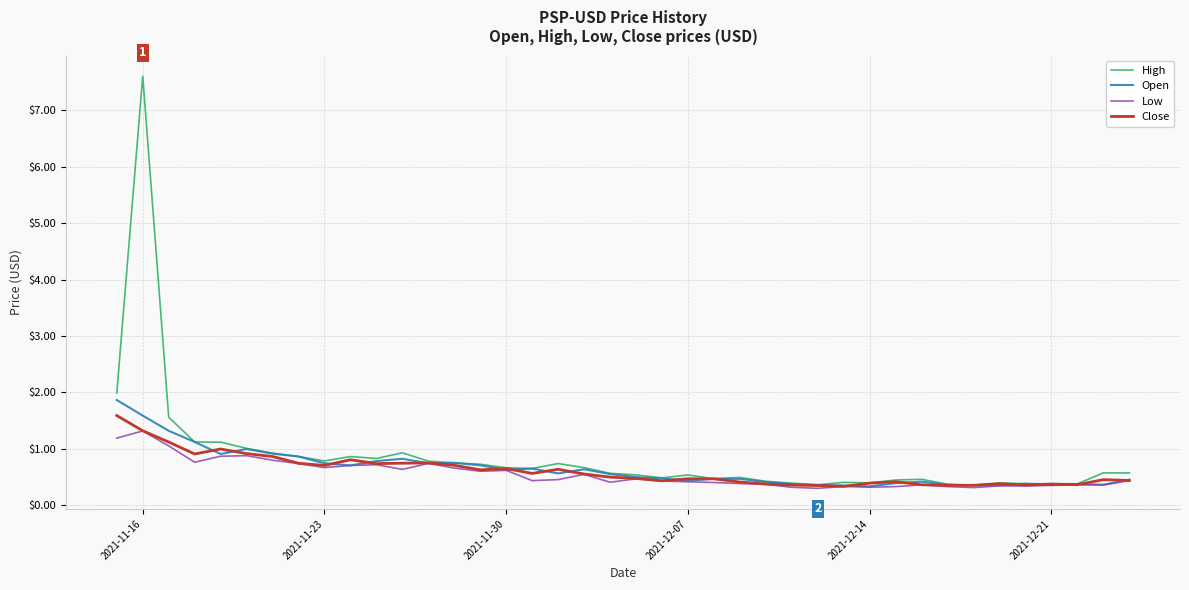

What is the maximum value shown in the chart?

7.6